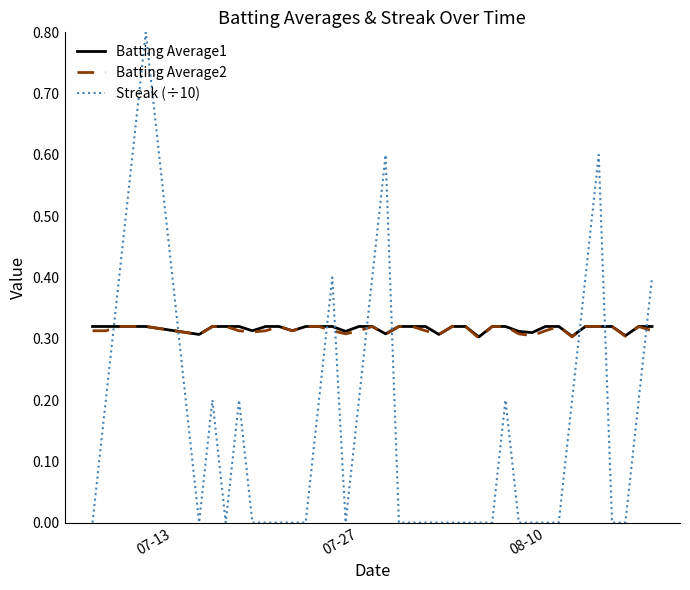

True or false: Batting Average2 and Streak (÷10) cross at least once.

True